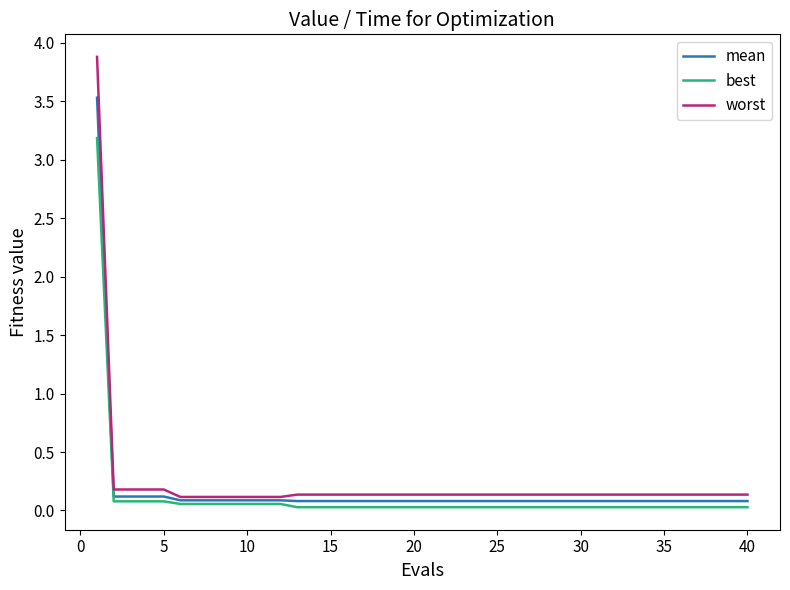

What is the highest value of the mean series?

3.5